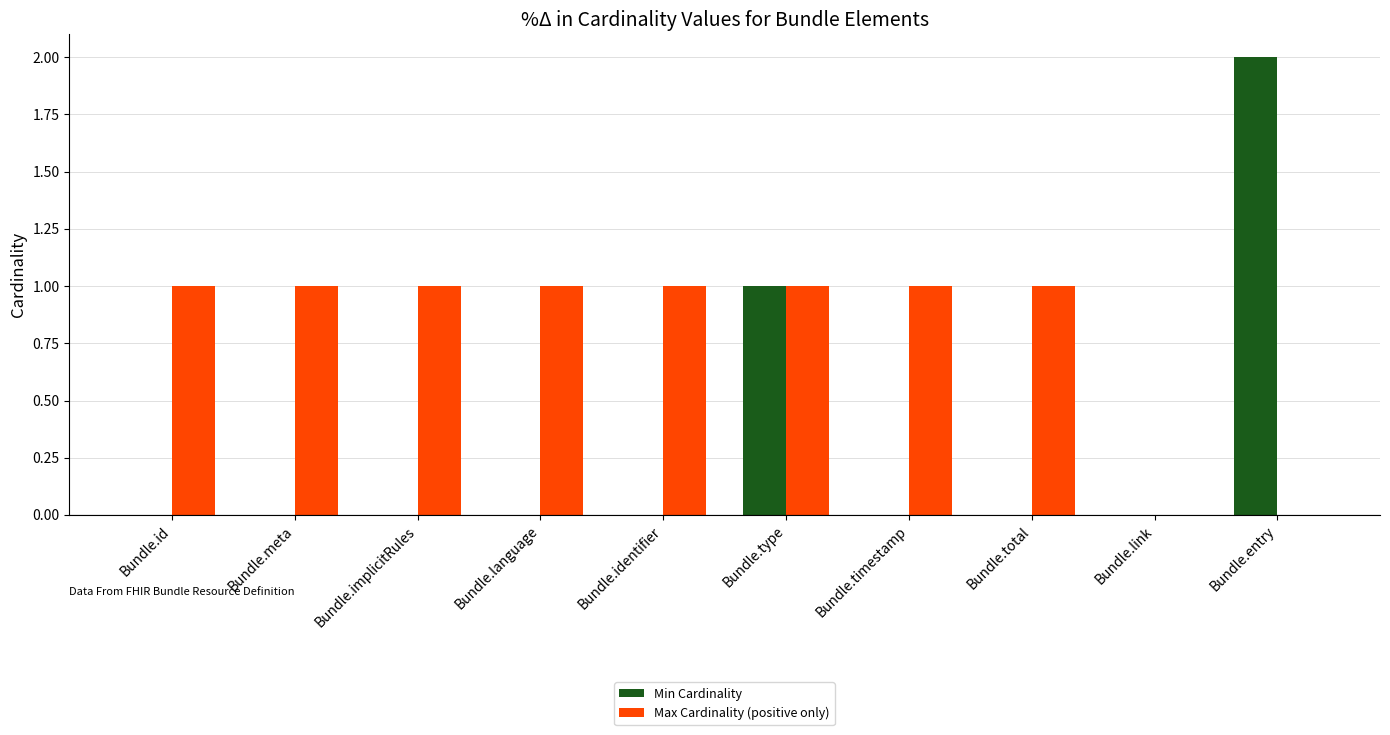

How many data points does each series have?

10